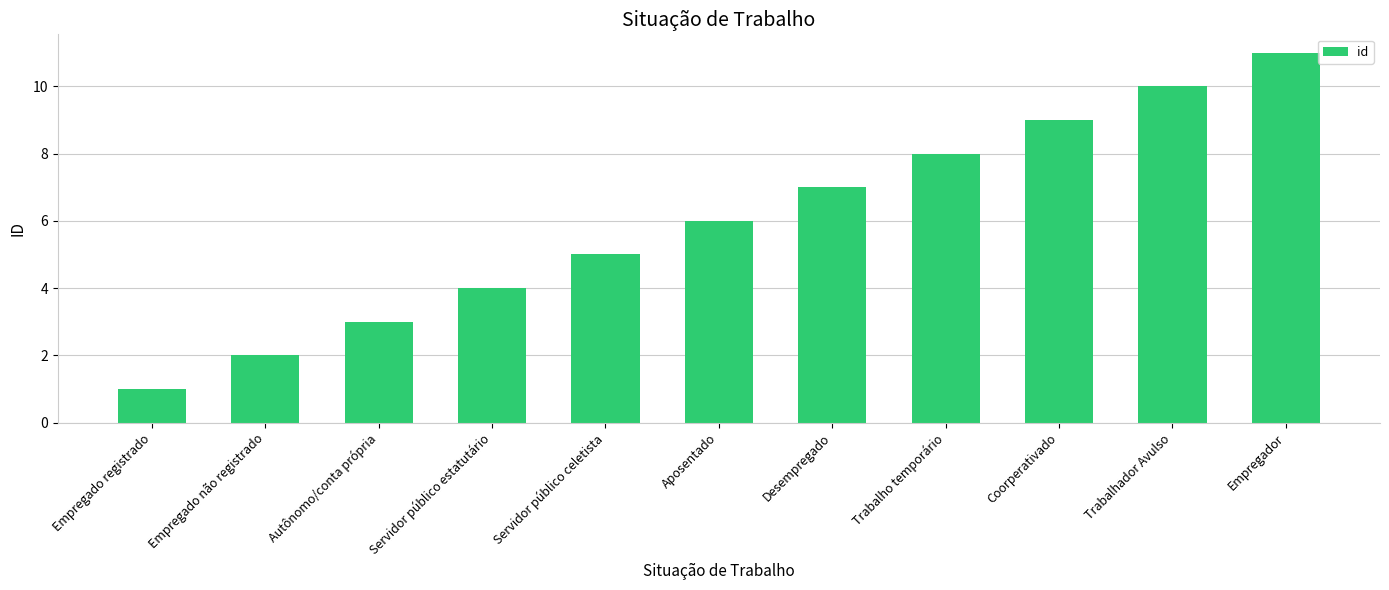

How many values are below 6?

5